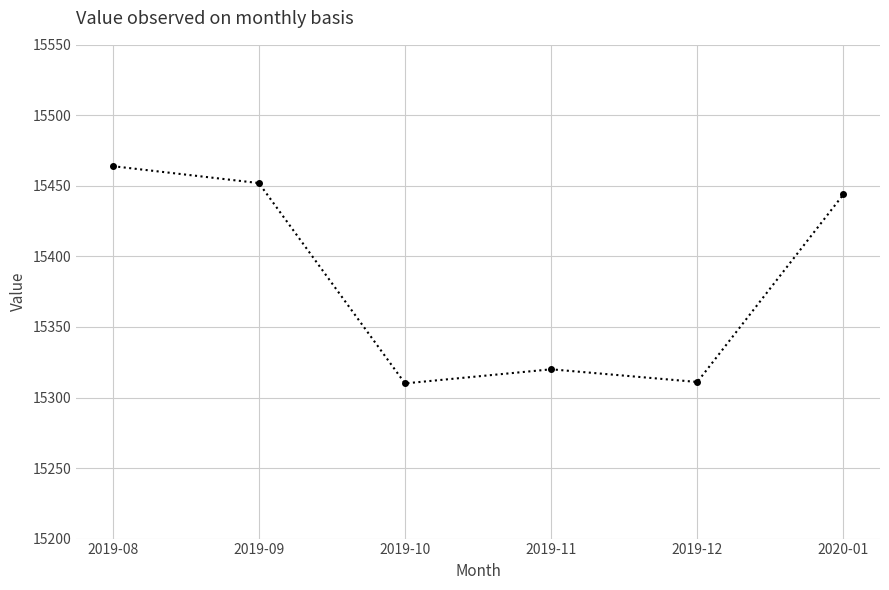

The chart shows a value of 6251 at 2019-09. True or false?

False